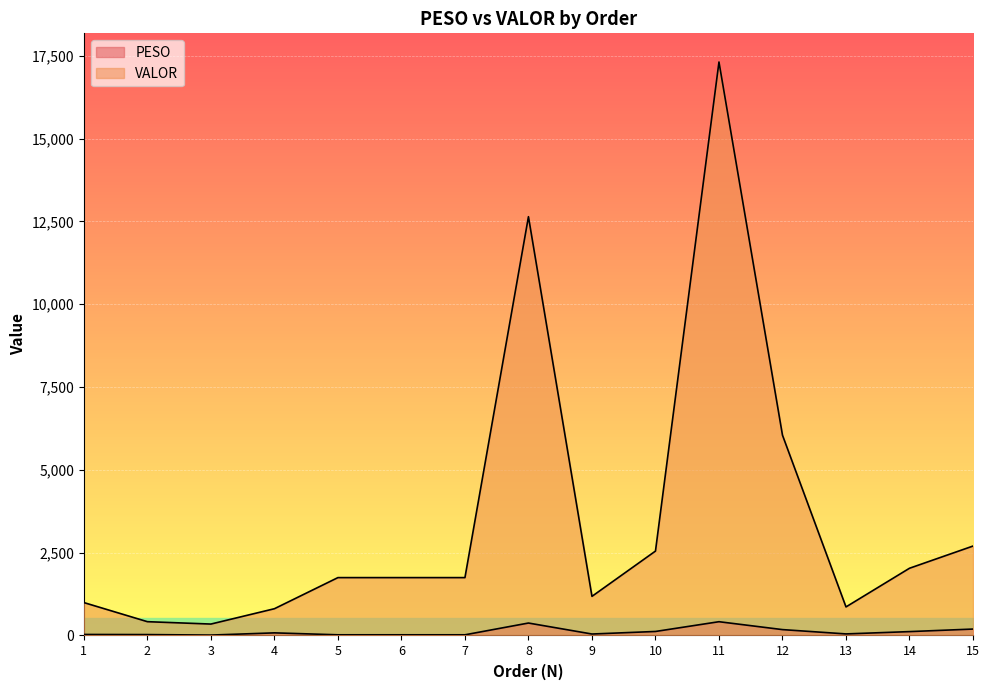

Which has a higher value, 11 or 13?

11